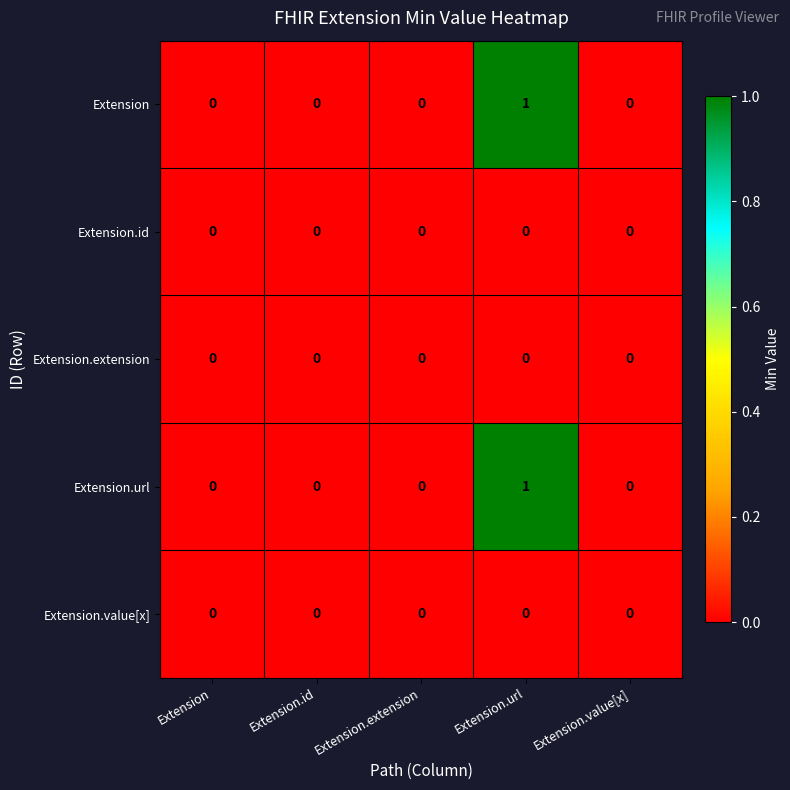

The Extension series shows 1 at Extension.id. True or false?

False